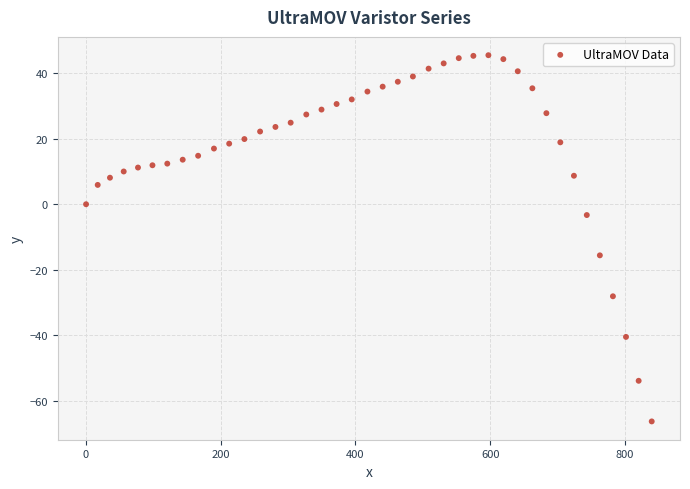

What is the range of X values (max minus min)?

839.9